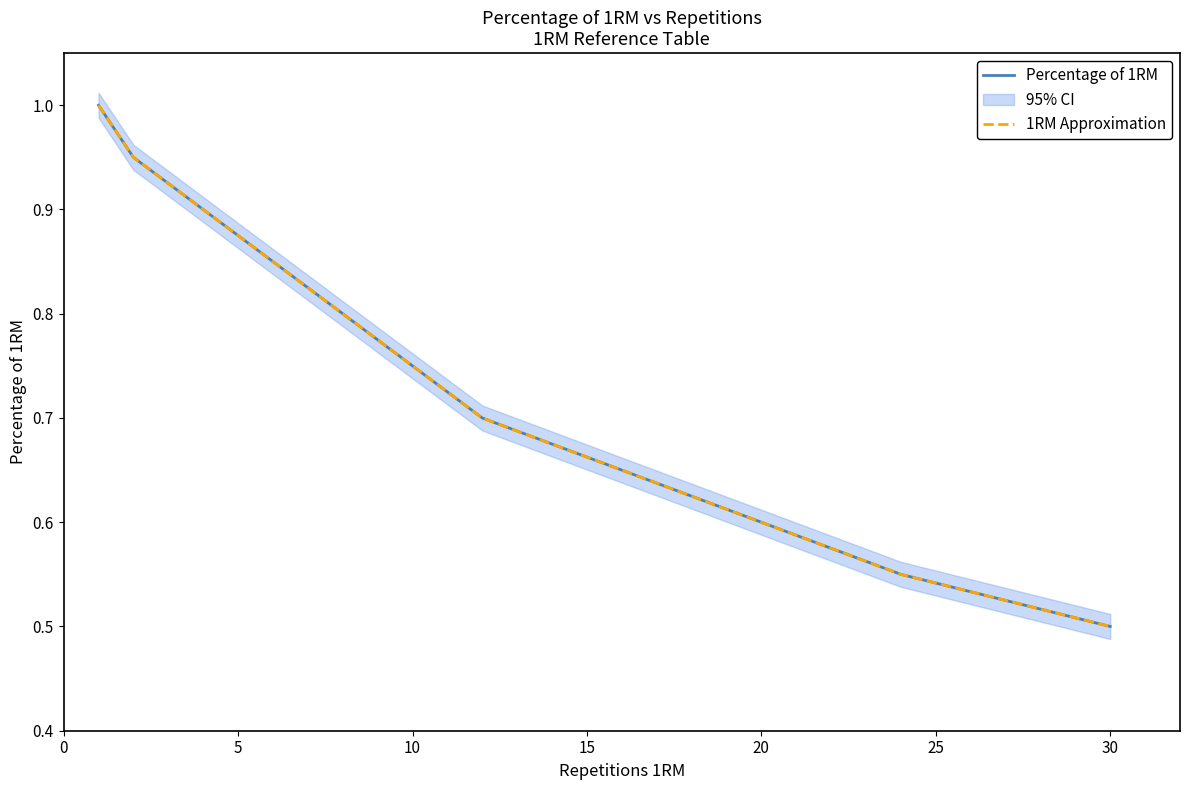

True or false: Percentage of 1RM and 1RM Approximation intersect in this chart.

False